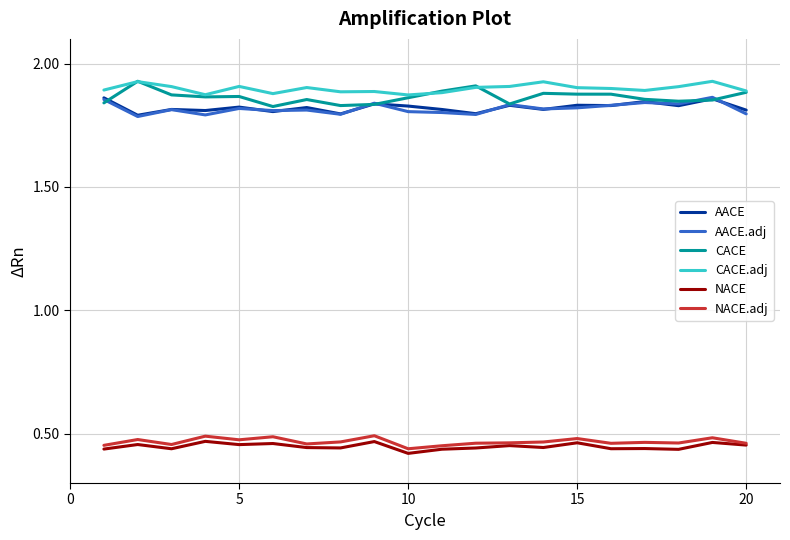

Count the number of categories in the chart.

20